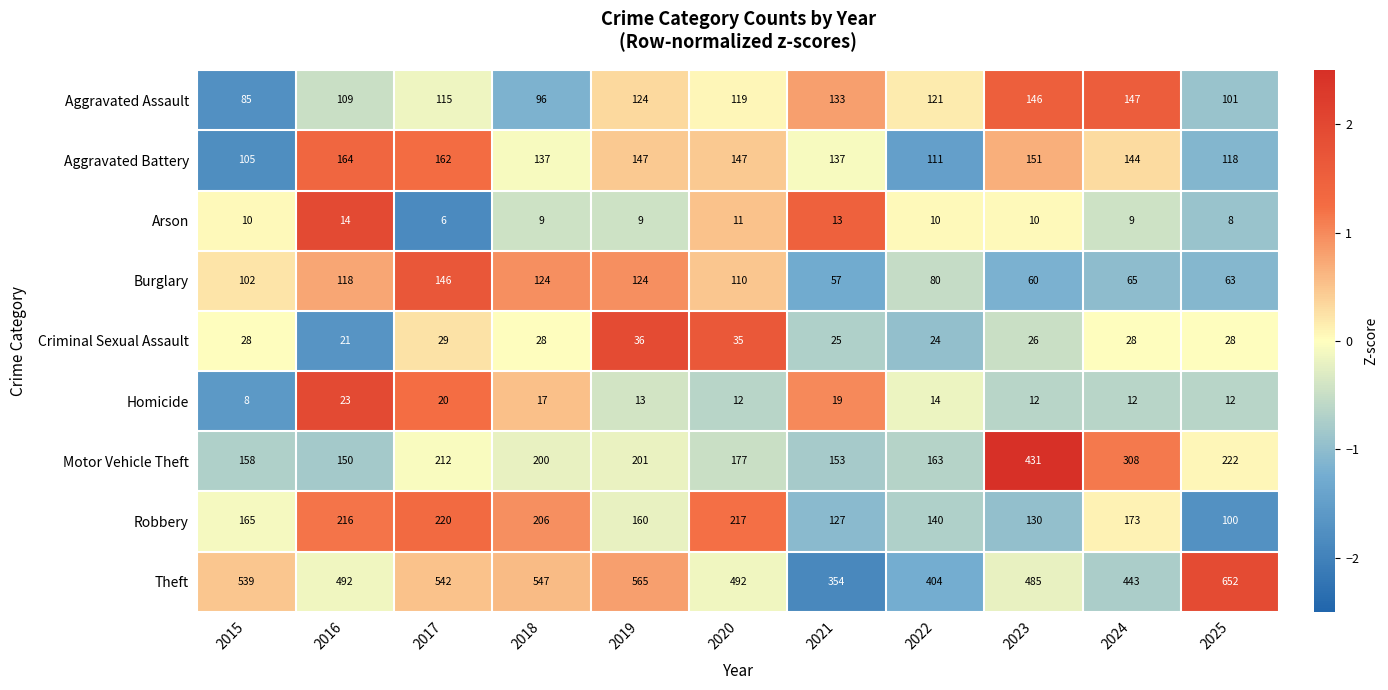

What value does the Robbery series have at 2018?

206